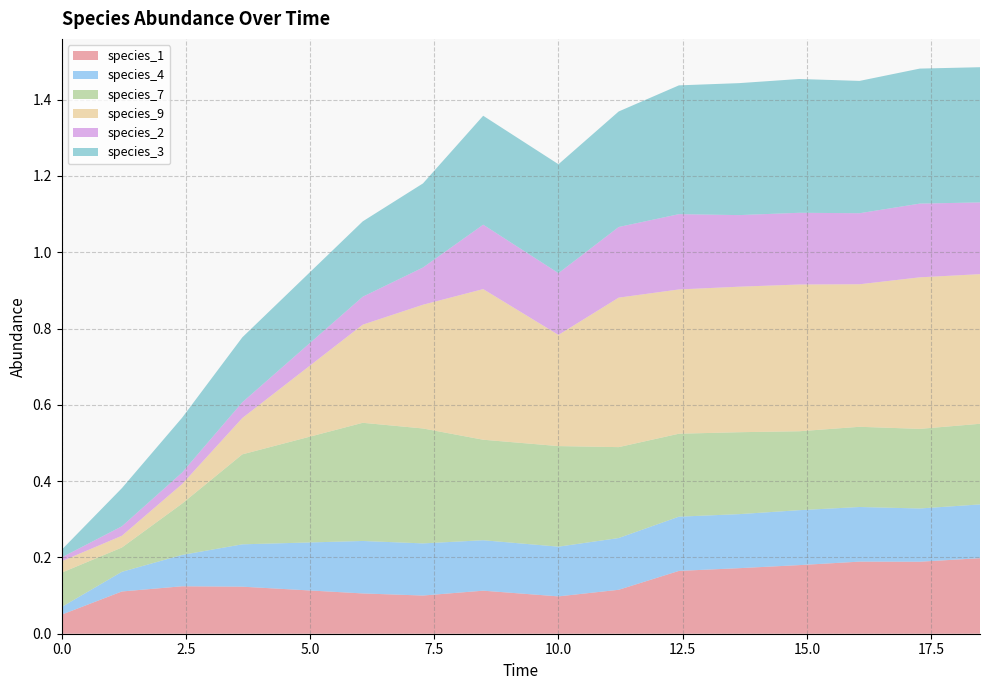

Reading right to left, extract all data points from this chart.

species_1: 0.2	0.2	0.2	0.2	0.2	0.2	0.1	0.1	0.1	0.1	0.1	0.1	0.1	0.1	0.1
species_4: 0.1	0.1	0.1	0.1	0.1	0.1	0.1	0.1	0.1	0.1	0.1	0.1	0.1	0.1	0.0
species_7: 0.2	0.2	0.2	0.2	0.2	0.2	0.2	0.3	0.3	0.3	0.3	0.2	0.1	0.1	0.1
species_9: 0.4	0.4	0.4	0.4	0.4	0.4	0.4	0.3	0.4	0.3	0.3	0.1	0.1	0.0	0.0
species_2: 0.2	0.2	0.2	0.2	0.2	0.2	0.2	0.2	0.2	0.1	0.1	0.0	0.0	0.0	0.0
species_3: 0.4	0.4	0.3	0.4	0.3	0.3	0.3	0.3	0.3	0.2	0.2	0.2	0.1	0.1	0.0